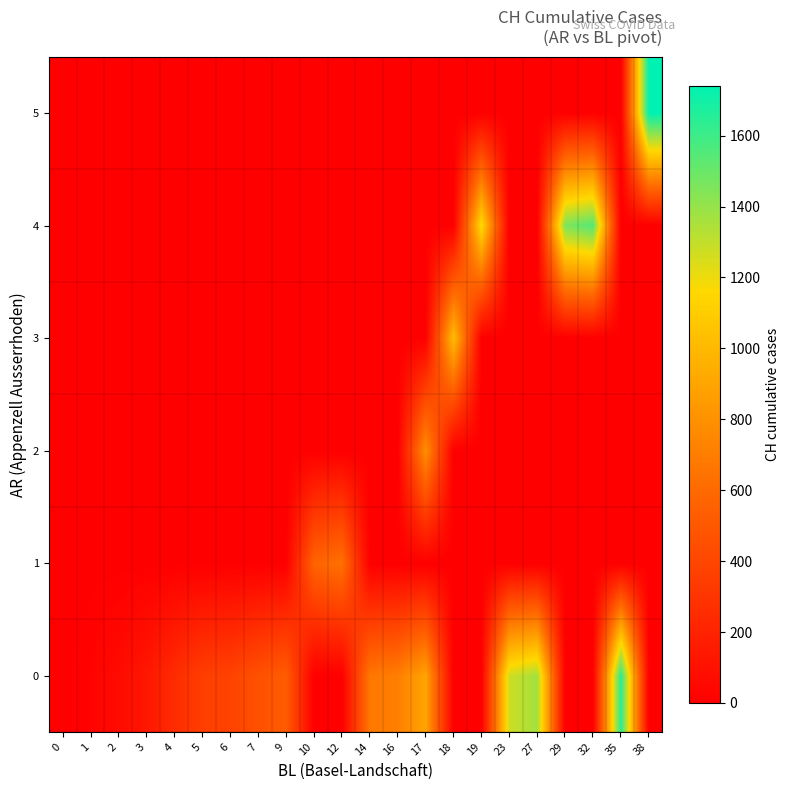

Reading left to right, list all the values displayed in this chart.

row_0: 0	23	65	134	250	355	380	460	525	0	0	672	707	895	0	0	1273	1368	0	0	1649	0
row_1: 0	0	0	0	0	0	0	0	0	564	637	0	0	0	0	0	0	0	0	0	0	0
row_2: 0	0	0	0	0	0	0	0	0	0	0	0	0	793	0	0	0	0	0	0	0	0
row_3: 0	0	0	0	0	0	0	0	0	0	0	0	0	0	1027	0	0	0	0	0	0	0
row_4: 0	0	0	0	0	0	0	0	0	0	0	0	0	0	0	1171	0	0	1456	1548	0	0
row_5: 0	0	0	0	0	0	0	0	0	0	0	0	0	0	0	0	0	0	0	0	0	1741